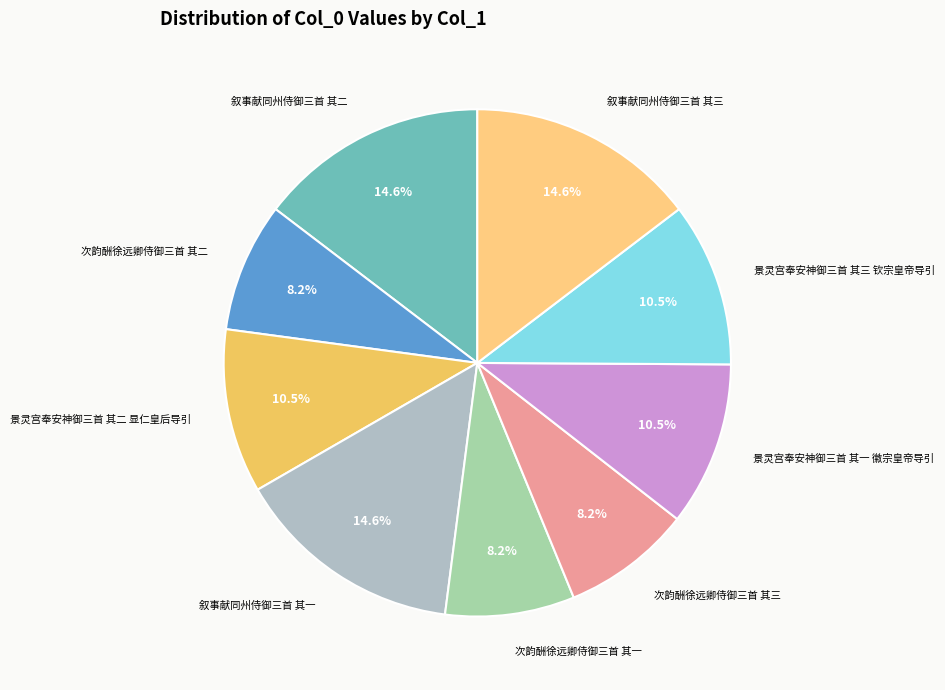

Approximately how many times larger is the value at 次韵酬徐远卿侍御三首 其三 compared to 次韵酬徐远卿侍御三首 其二?

1.0